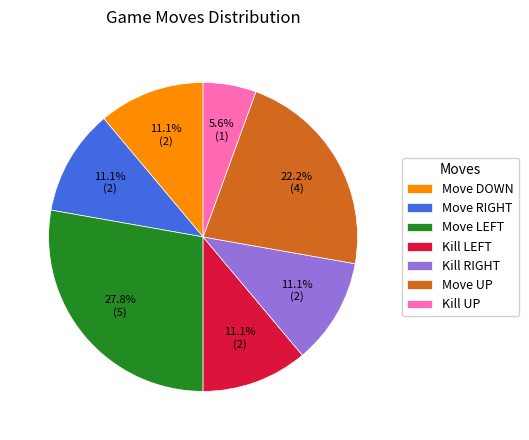

How many segments does this pie chart have?

7